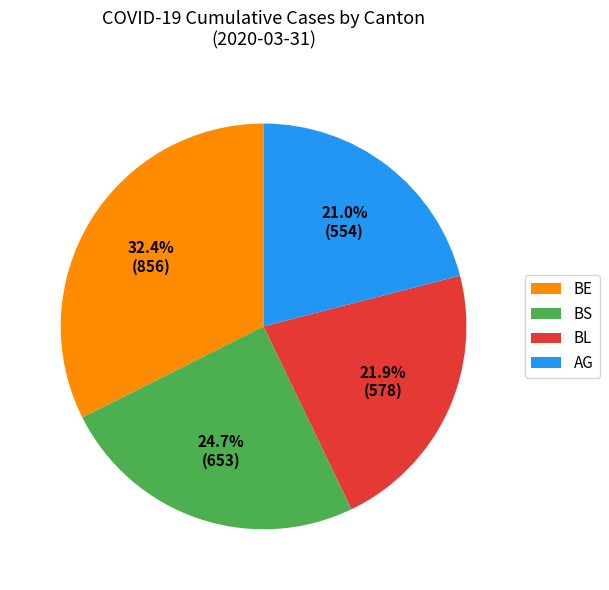

Which category has the biggest portion of the pie?

BE